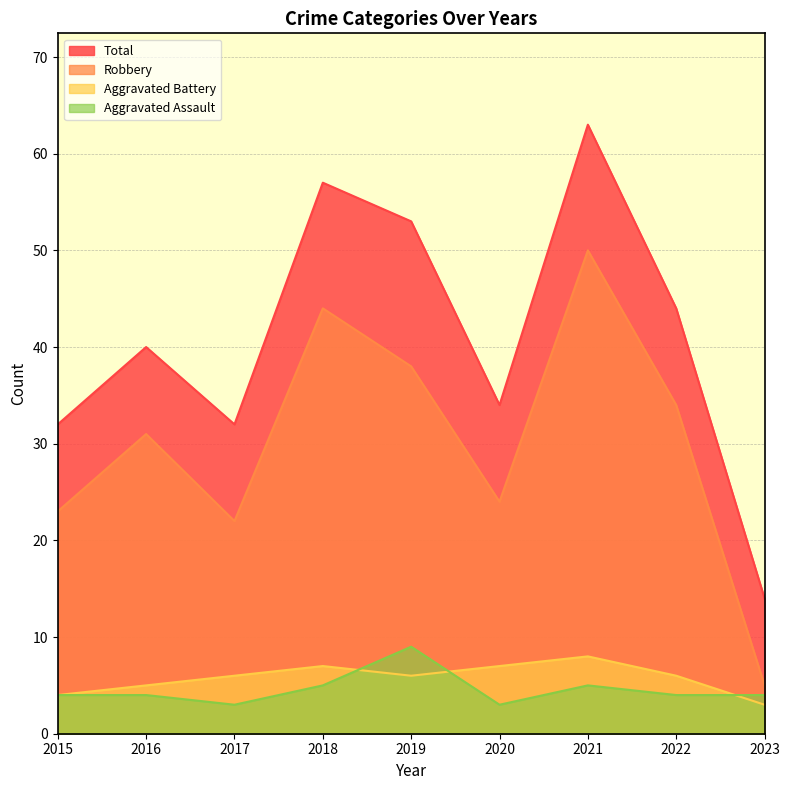

Reading left to right, list all the values displayed in this chart.

Aggravated Assault: 4	4	3	5	9	3	5	4	4
Aggravated Battery: 4	5	6	7	6	7	8	6	3
Robbery: 23	31	22	44	38	24	50	34	5
Total: 32	40	32	57	53	34	63	44	14